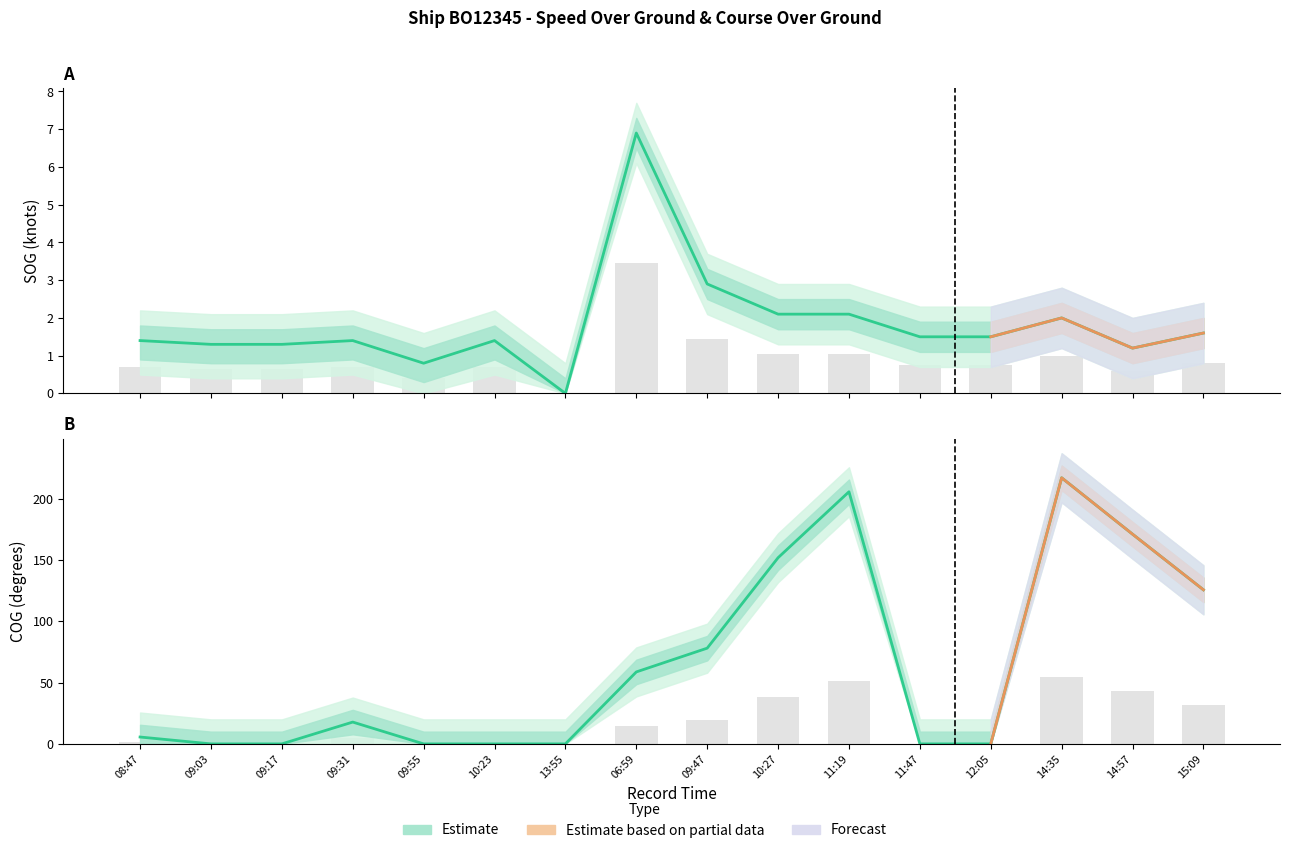

At which label does SOG first exceed 1?

08:47